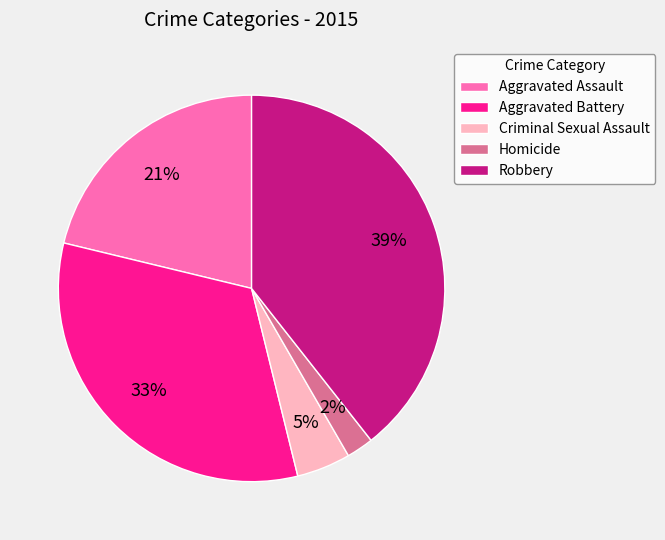

Does any single category account for the majority?

No